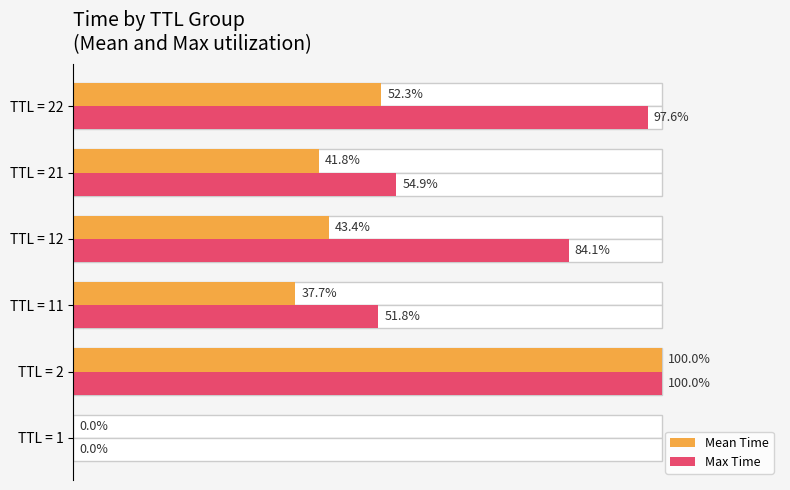

Where is Mean Time nearest to the value 50?

100